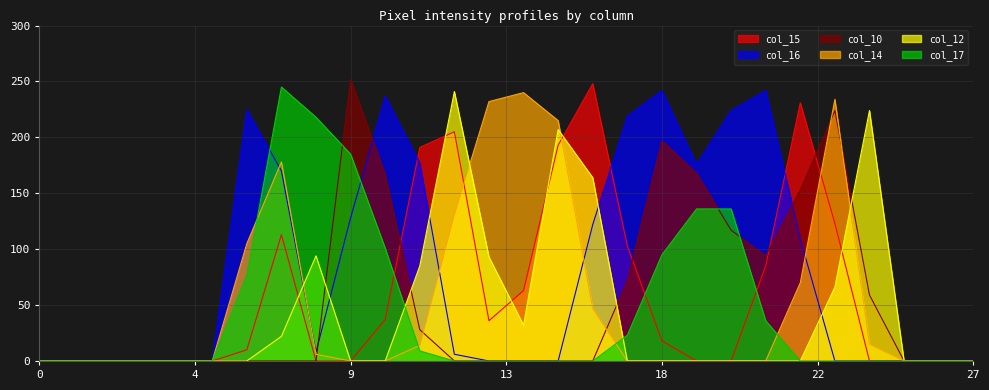

What is the maximum value shown in the chart?

252